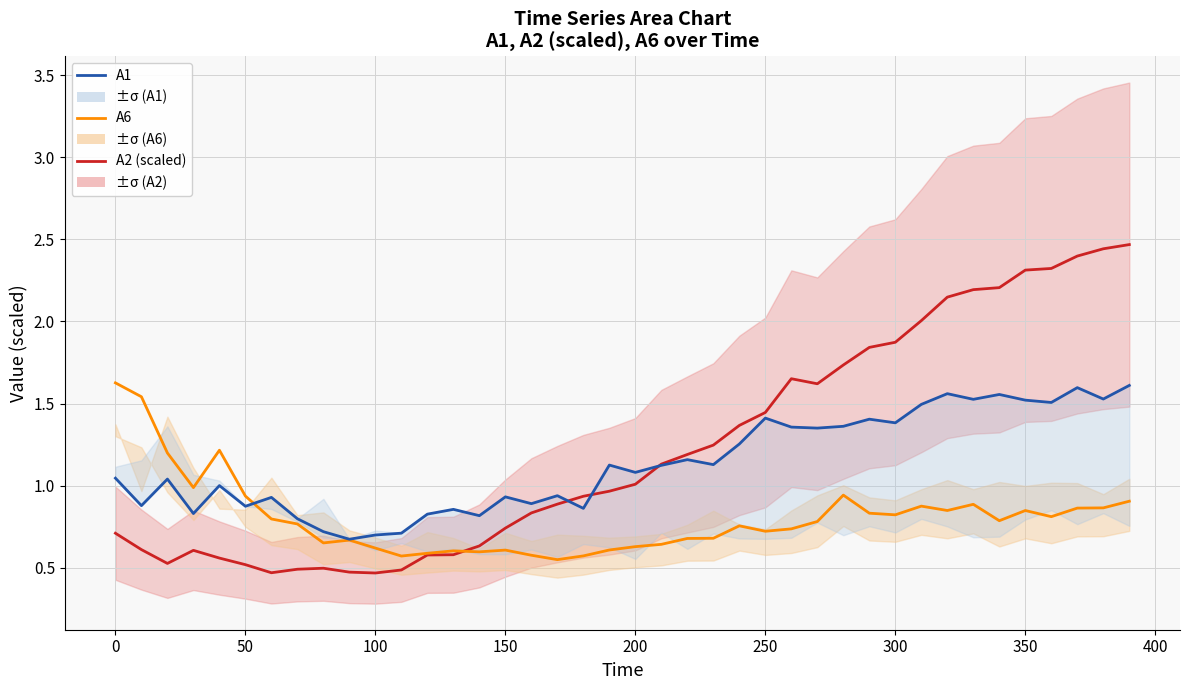

Reading left to right, extract all data points from this chart.

A2 (scaled): 0.7	0.6	0.5	0.6	0.6	0.5	0.5	0.5	0.5	0.5	0.5	0.5	0.6	0.6	0.6	0.7	0.8	0.9	0.9	1.0	1.0	1.1	1.2	1.2	1.4	1.4	1.7	1.6	1.7	1.8	1.9	2.0	2.1	2.2	2.2	2.3	2.3	2.4	2.4	2.5
A6: 1.6	1.5	1.2	1.0	1.2	0.9	0.8	0.8	0.7	0.7	0.6	0.6	0.6	0.6	0.6	0.6	0.6	0.5	0.6	0.6	0.6	0.6	0.7	0.7	0.8	0.7	0.7	0.8	0.9	0.8	0.8	0.9	0.8	0.9	0.8	0.8	0.8	0.9	0.9	0.9
A1: 1.0	0.9	1.0	0.8	1.0	0.9	0.9	0.8	0.7	0.7	0.7	0.7	0.8	0.9	0.8	0.9	0.9	0.9	0.9	1.1	1.1	1.1	1.2	1.1	1.3	1.4	1.4	1.4	1.4	1.4	1.4	1.5	1.6	1.5	1.6	1.5	1.5	1.6	1.5	1.6